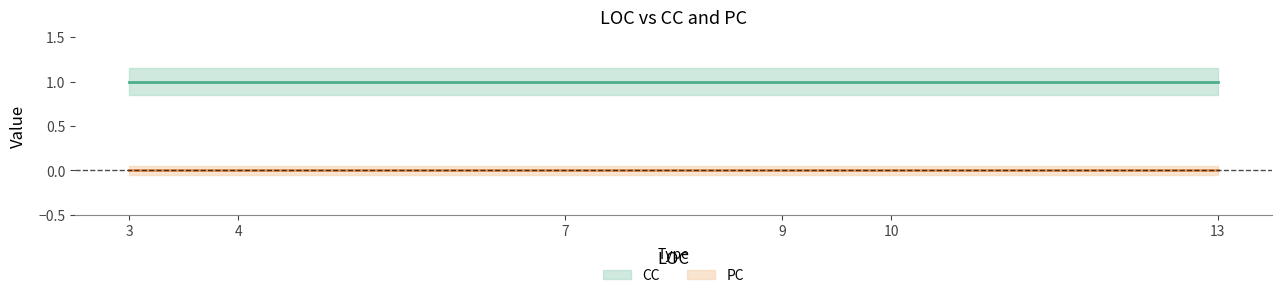

The PC series shows 0 at 13. True or false?

True